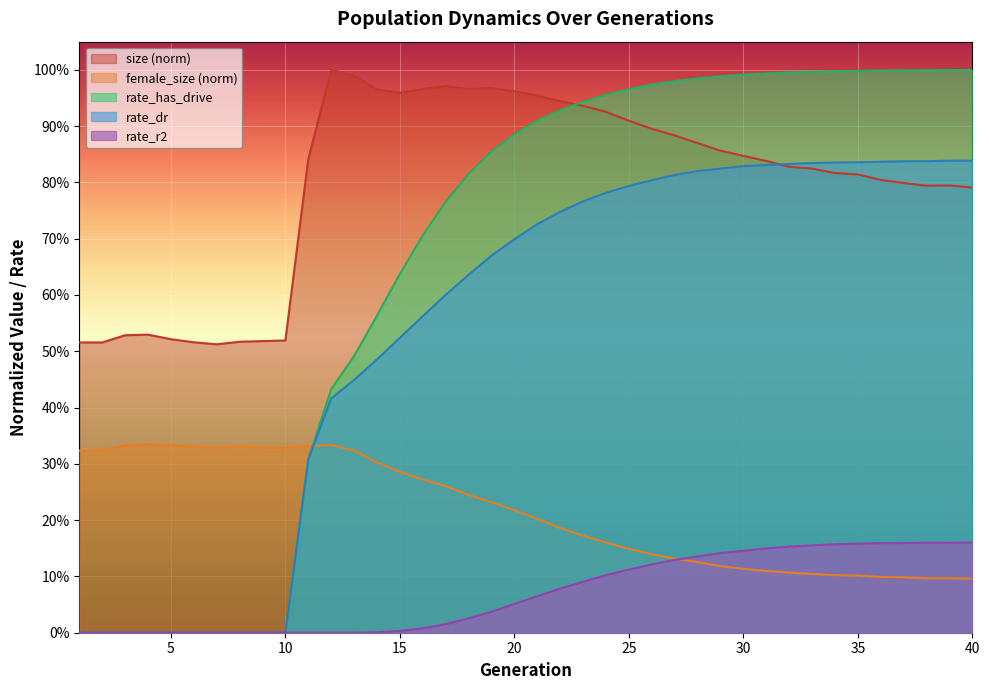

Reading left to right, extract all data points from this chart.

size: 0.5	0.5	0.5	0.5	0.5	0.5	0.5	0.5	0.5	0.5	0.8	1.0	1.0	1.0	1.0	1.0	1.0	1.0	1.0	1.0	1.0	0.9	0.9	0.9	0.9	0.9	0.9	0.9	0.9	0.8	0.8	0.8	0.8	0.8	0.8	0.8	0.8	0.8	0.8	0.8
female_size: 0.3	0.3	0.3	0.3	0.3	0.3	0.3	0.3	0.3	0.3	0.3	0.3	0.3	0.3	0.3	0.3	0.3	0.2	0.2	0.2	0.2	0.2	0.2	0.2	0.1	0.1	0.1	0.1	0.1	0.1	0.1	0.1	0.1	0.1	0.1	0.1	0.1	0.1	0.1	0.1
rate_dr: 0.0	0.0	0.0	0.0	0.0	0.0	0.0	0.0	0.0	0.0	0.3	0.4	0.4	0.5	0.5	0.6	0.6	0.6	0.7	0.7	0.7	0.7	0.8	0.8	0.8	0.8	0.8	0.8	0.8	0.8	0.8	0.8	0.8	0.8	0.8	0.8	0.8	0.8	0.8	0.8
rate_has_drive: 0.0	0.0	0.0	0.0	0.0	0.0	0.0	0.0	0.0	0.0	0.3	0.4	0.5	0.6	0.6	0.7	0.8	0.8	0.9	0.9	0.9	0.9	0.9	1.0	1.0	1.0	1.0	1.0	1.0	1.0	1.0	1.0	1.0	1.0	1.0	1.0	1.0	1.0	1.0	1.0
rate_r2: 0.0	0.0	0.0	0.0	0.0	0.0	0.0	0.0	0.0	0.0	0.0	0.0	0.0	0.0	0.0	0.0	0.0	0.0	0.0	0.1	0.1	0.1	0.1	0.1	0.1	0.1	0.1	0.1	0.1	0.1	0.1	0.2	0.2	0.2	0.2	0.2	0.2	0.2	0.2	0.2